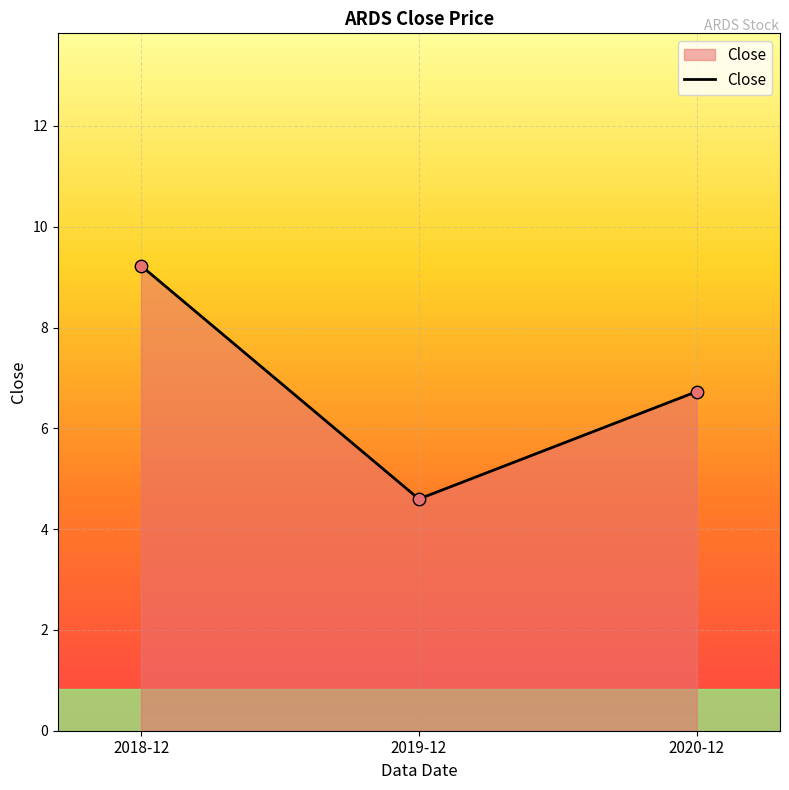

Which has a higher value, 2020-12 or 2018-12?

2018-12